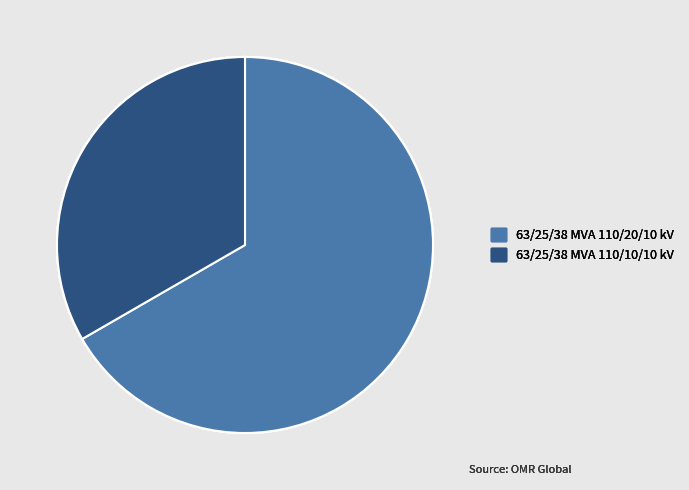

Which slice represents more than half of the pie?

63/25/38 MVA 110/20/10 kV